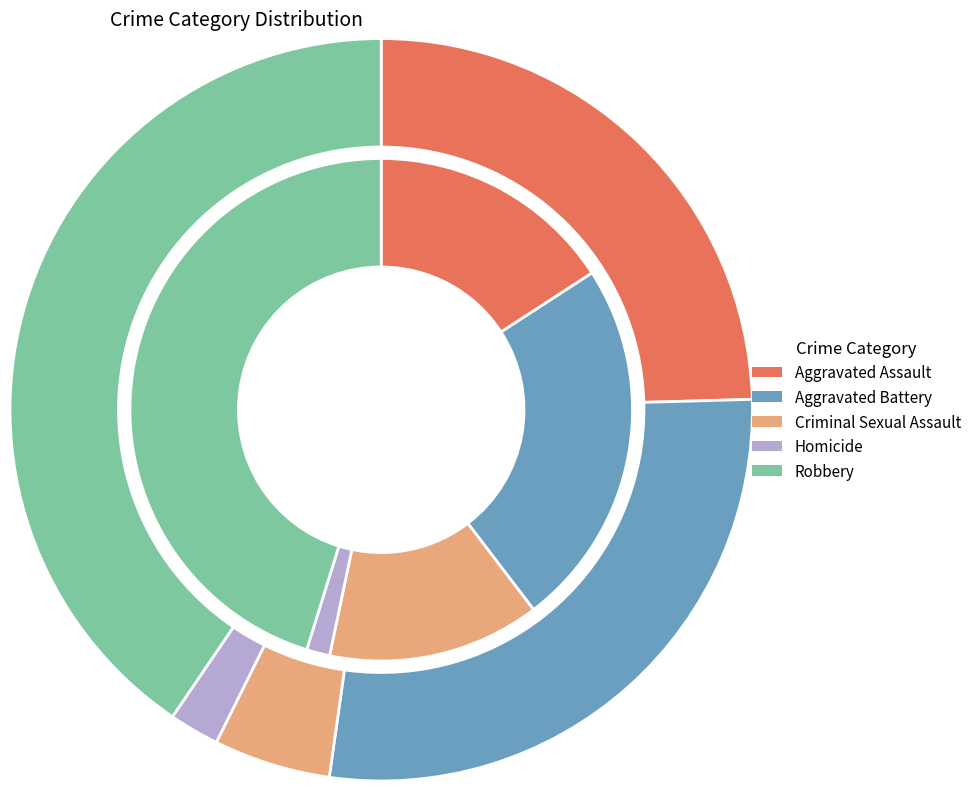

Does Aggravated Battery represent more than half of the total?

No